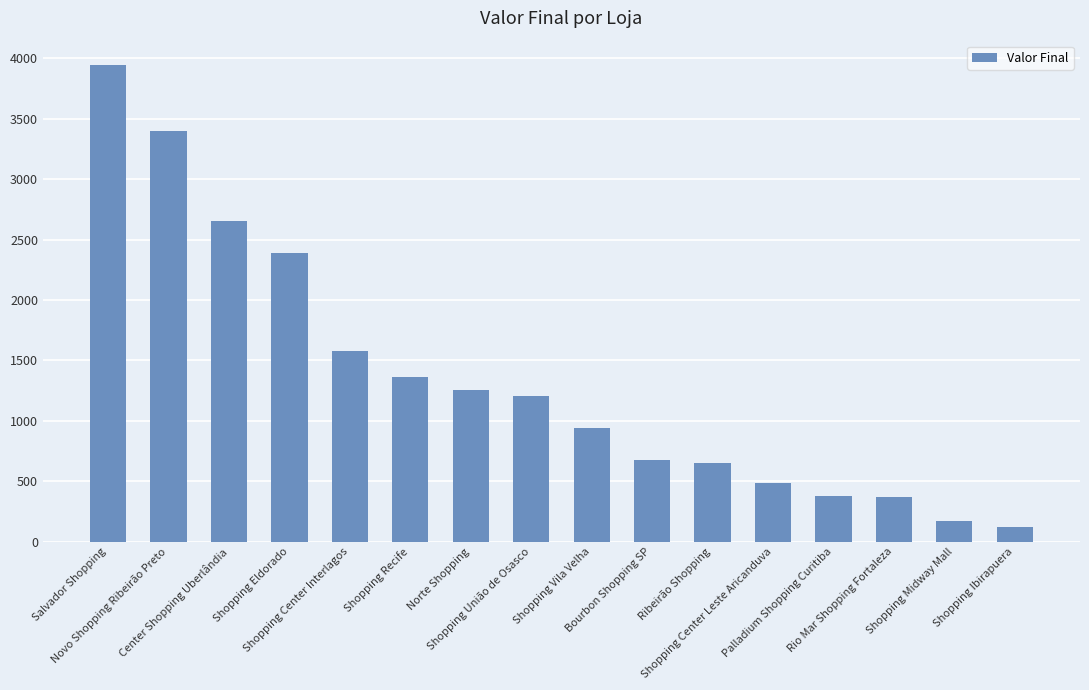

What is the average value?

1349